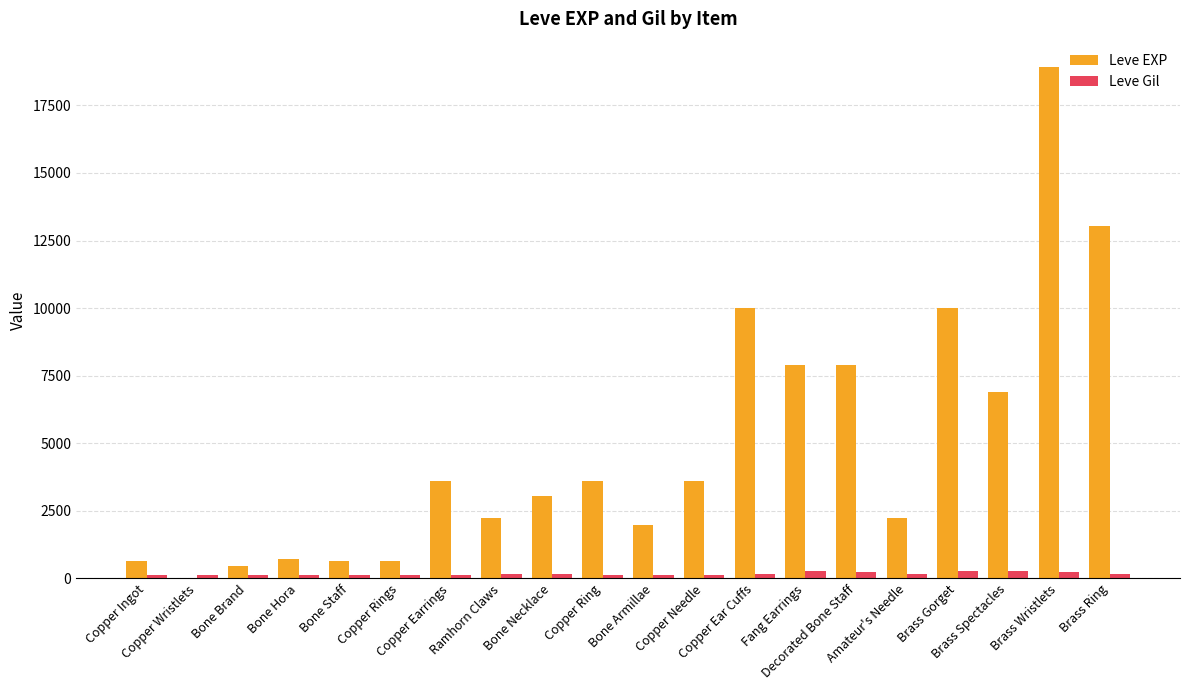

What is the sum of all Leve Gil values?

3447